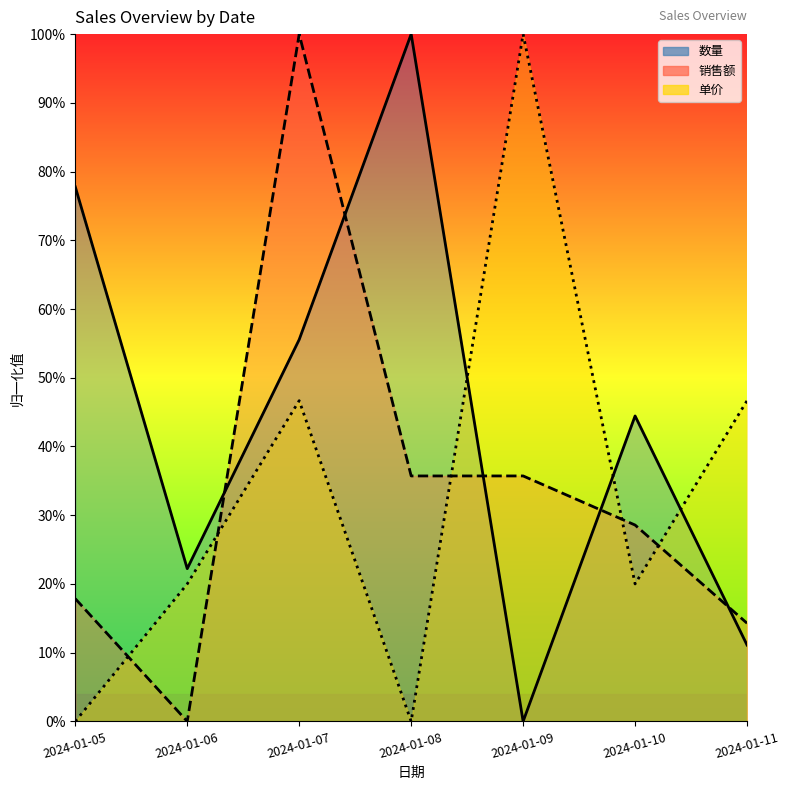

In 销售额, how many points are higher than both neighbors (excluding endpoints)?

1